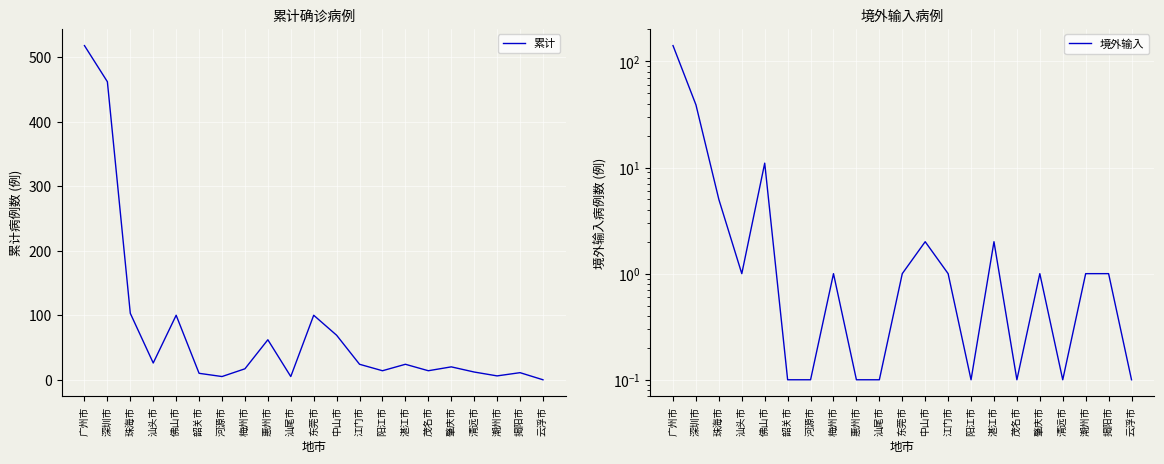

Does the chart display data point markers on the line(s)?

No